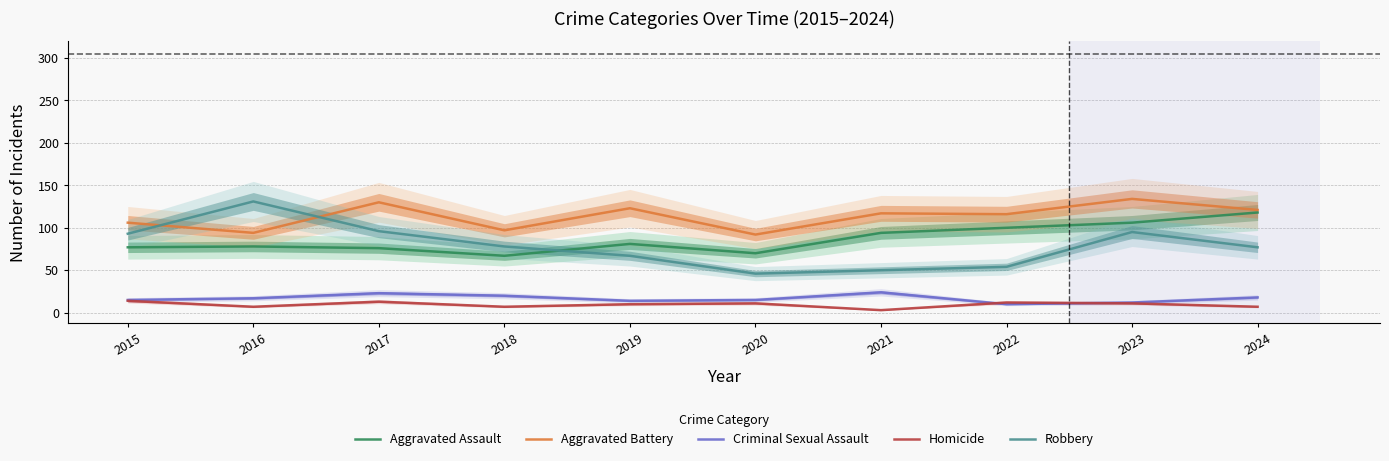

What is the difference between the second highest and second lowest values in the Robbery series?

46